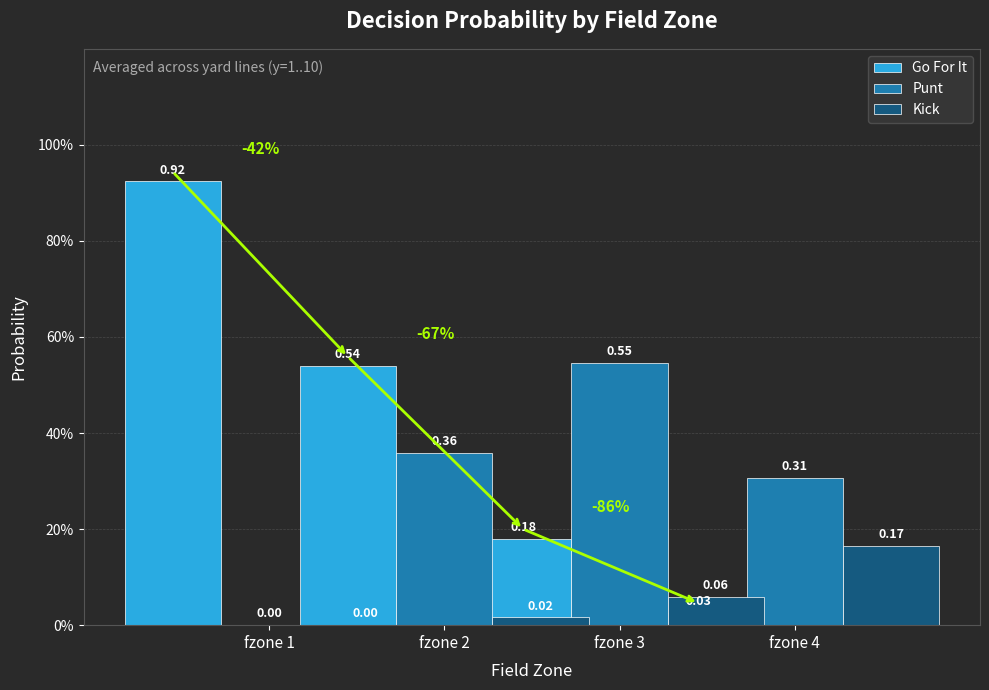

What are all the series names shown in the legend?

Go For It, Punt, Kick